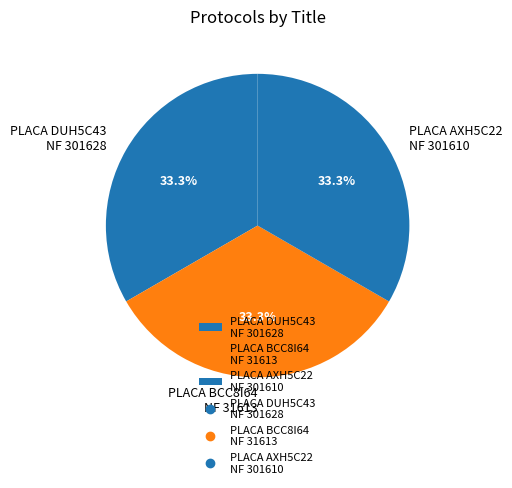

Does PLACA DUH5C43 NF 301628 represent more than half of the total?

No